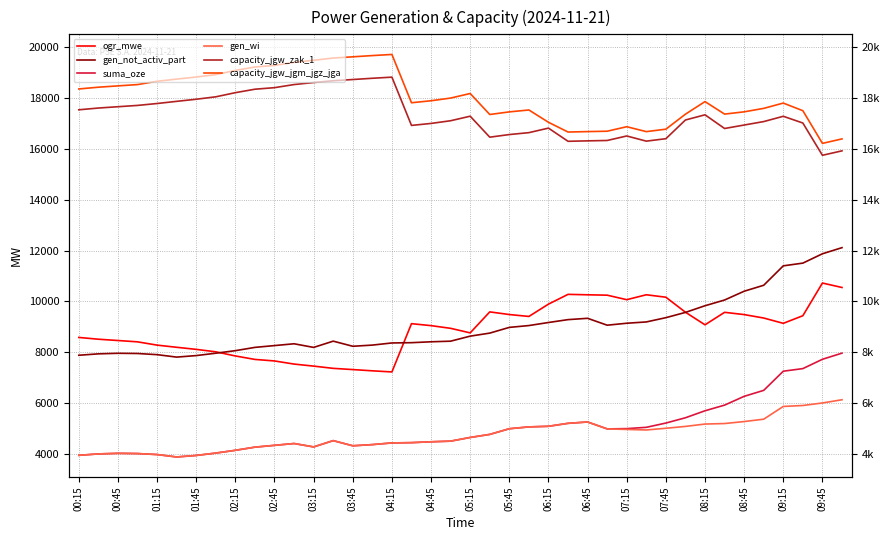

Which series has the widest spread of values?

gen_not_activ_part